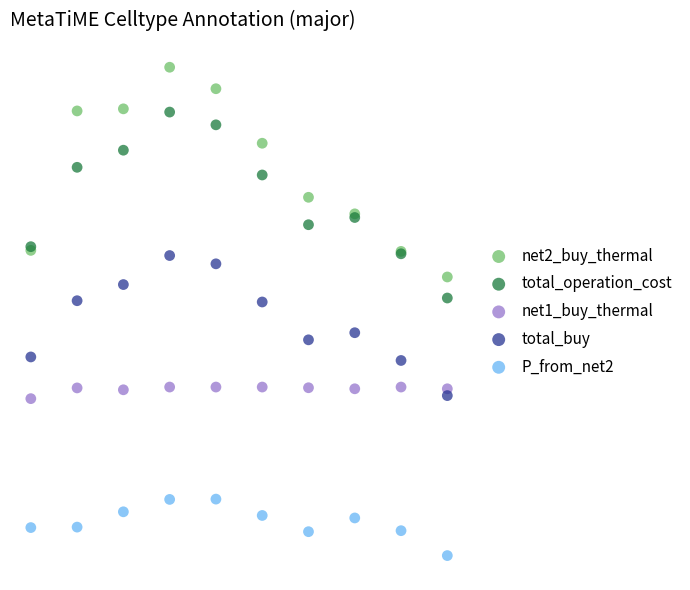

What are all the series names shown in the legend?

net2_buy_thermal, total_operation_cost, net1_buy_thermal, total_buy, P_from_net2